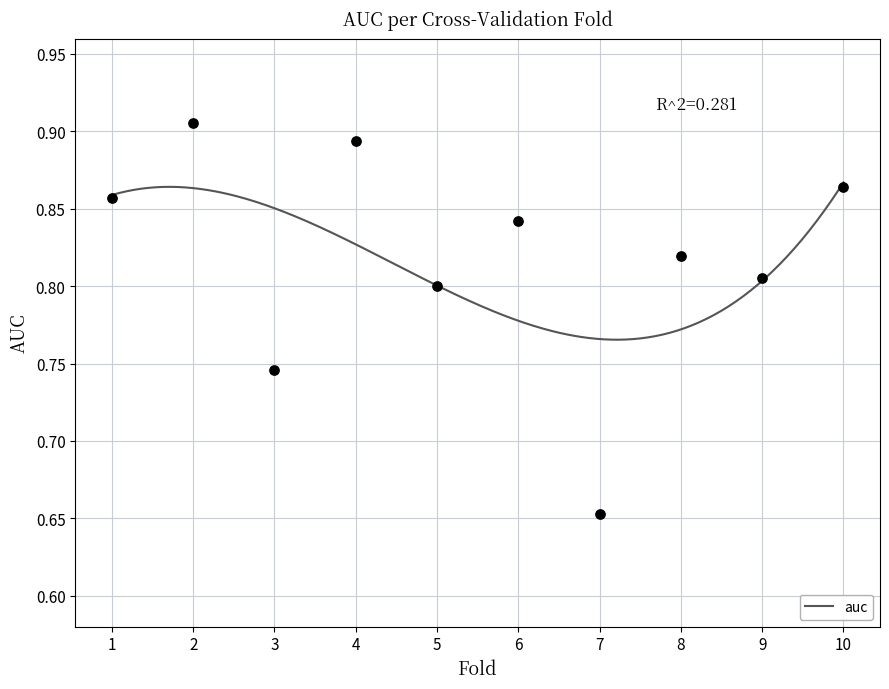

What is the range of X values (max minus min)?

9.0